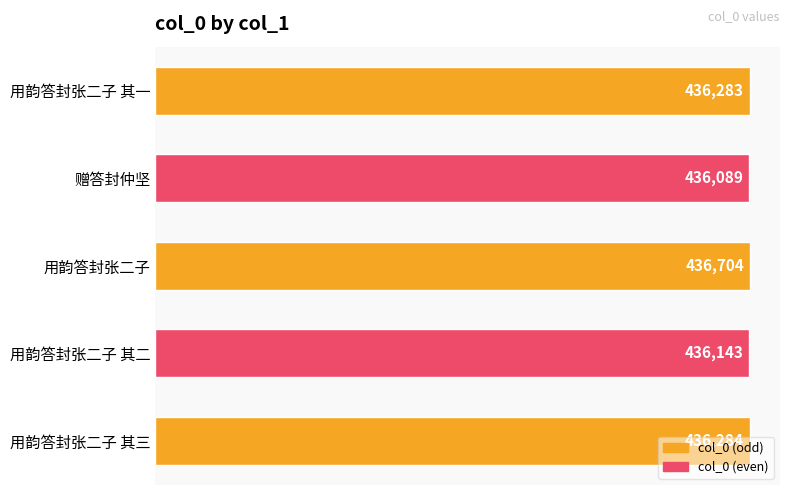

What is the label of the 2nd bar from the top?

赠答封仲坚